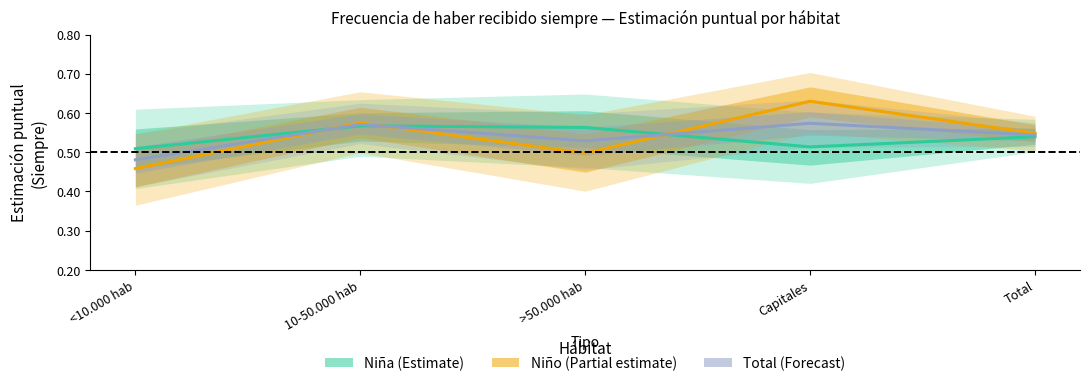

How many lines are shown in the chart?

3